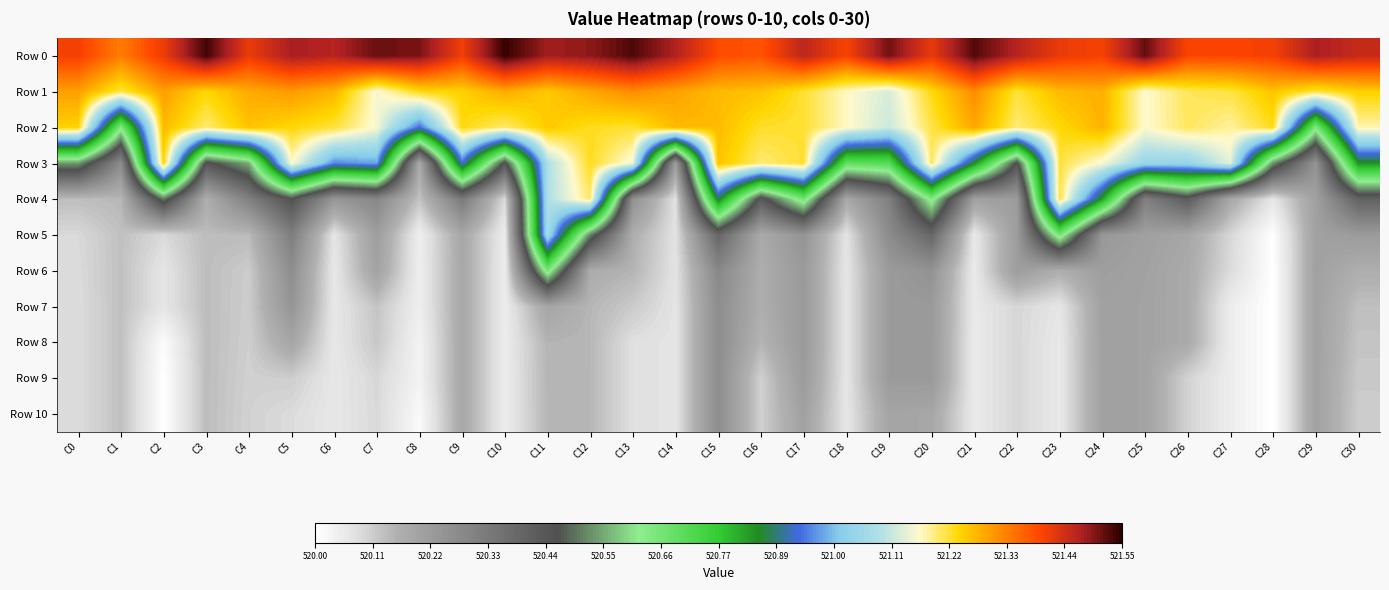

Which series has the largest total across all categories?

Row 0